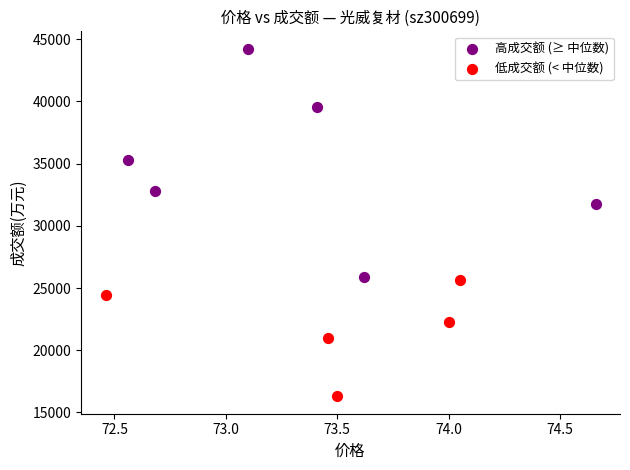

Which series reaches the minimum Y coordinate?

低成交额 (< 中位数)